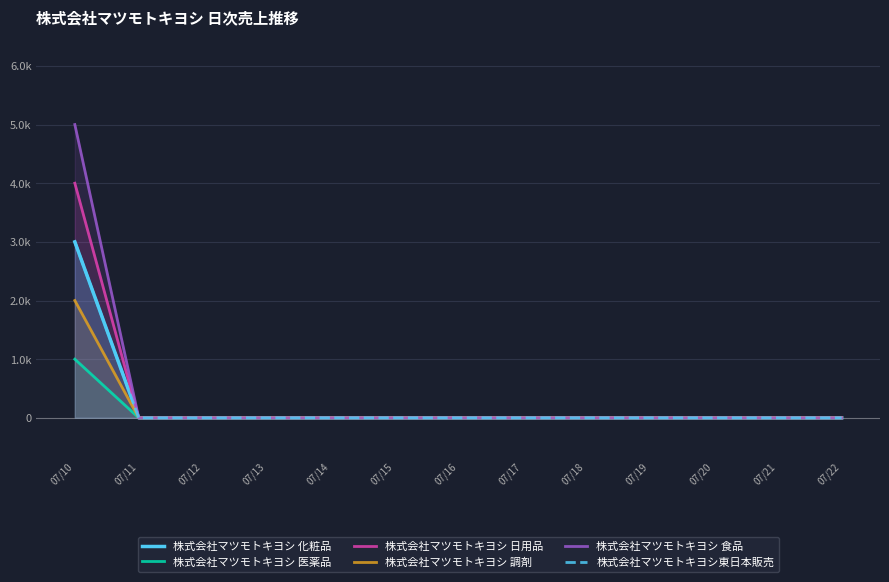

Reading right to left, what are all the values shown in this chart?

株式会社マツモトキヨシ 化粧品: 0	0	0	0	0	0	0	0	0	0	0	0	3000
株式会社マツモトキヨシ 医薬品: 0	0	0	0	0	0	0	0	0	0	0	0	1000
株式会社マツモトキヨシ 日用品: 0	0	0	0	0	0	0	0	0	0	0	0	4000
株式会社マツモトキヨシ 調剤: 0	0	0	0	0	0	0	0	0	0	0	0	2000
株式会社マツモトキヨシ 食品: 0	0	0	0	0	0	0	0	0	0	0	0	5000
株式会社マツモトキヨシ東日本販売: 0	0	0	0	0	0	0	0	0	0	0	0	3000